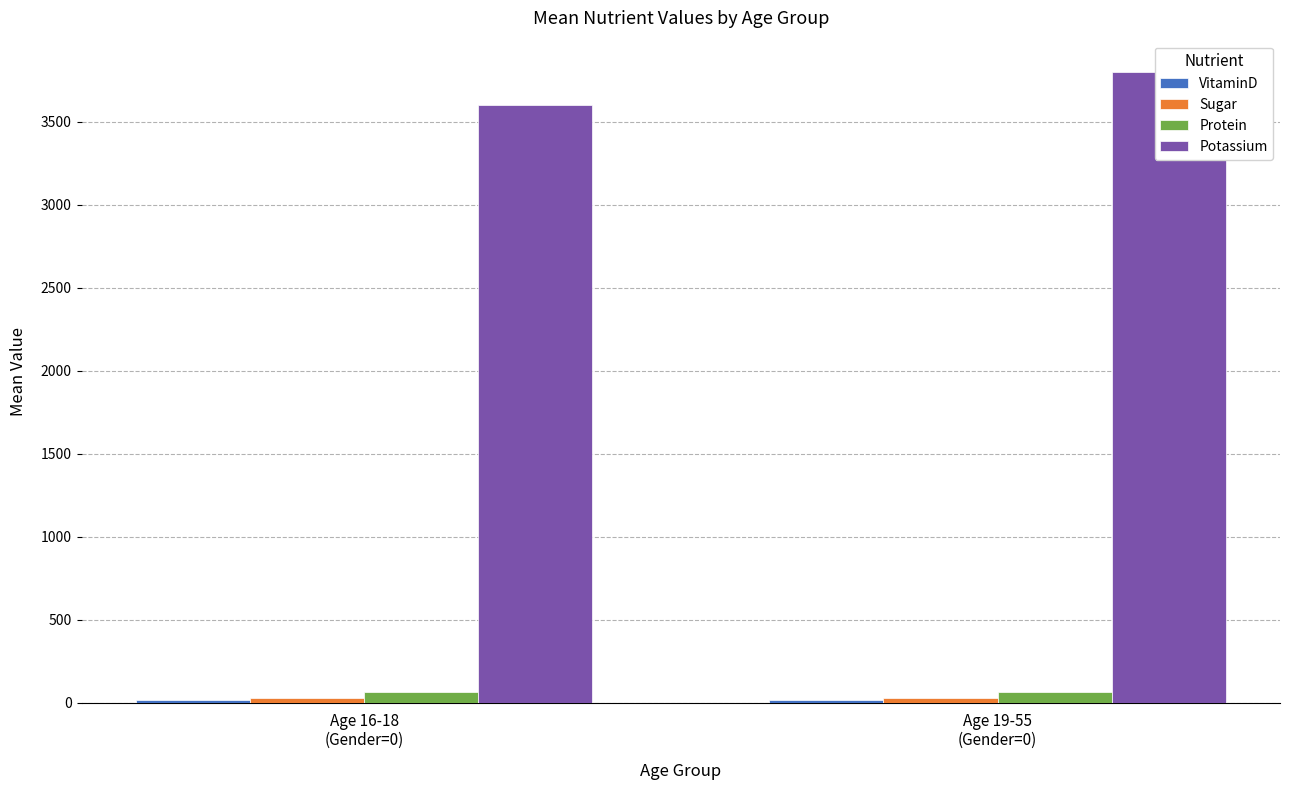

List the series in order of their peak value, highest first.

Potassium, Protein, Sugar, VitaminD